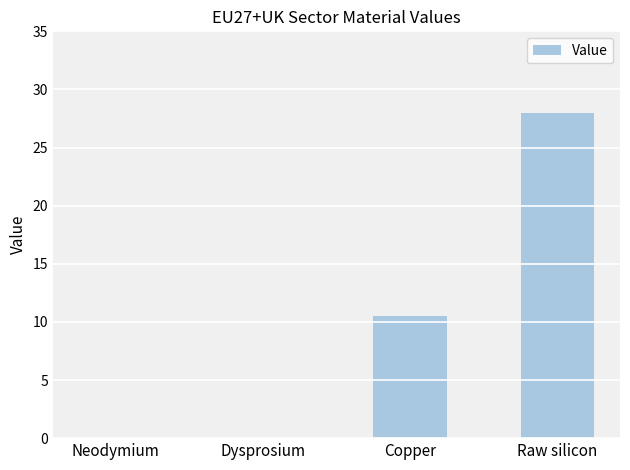

True or false: the data shows 28.0 at Raw silicon.

True